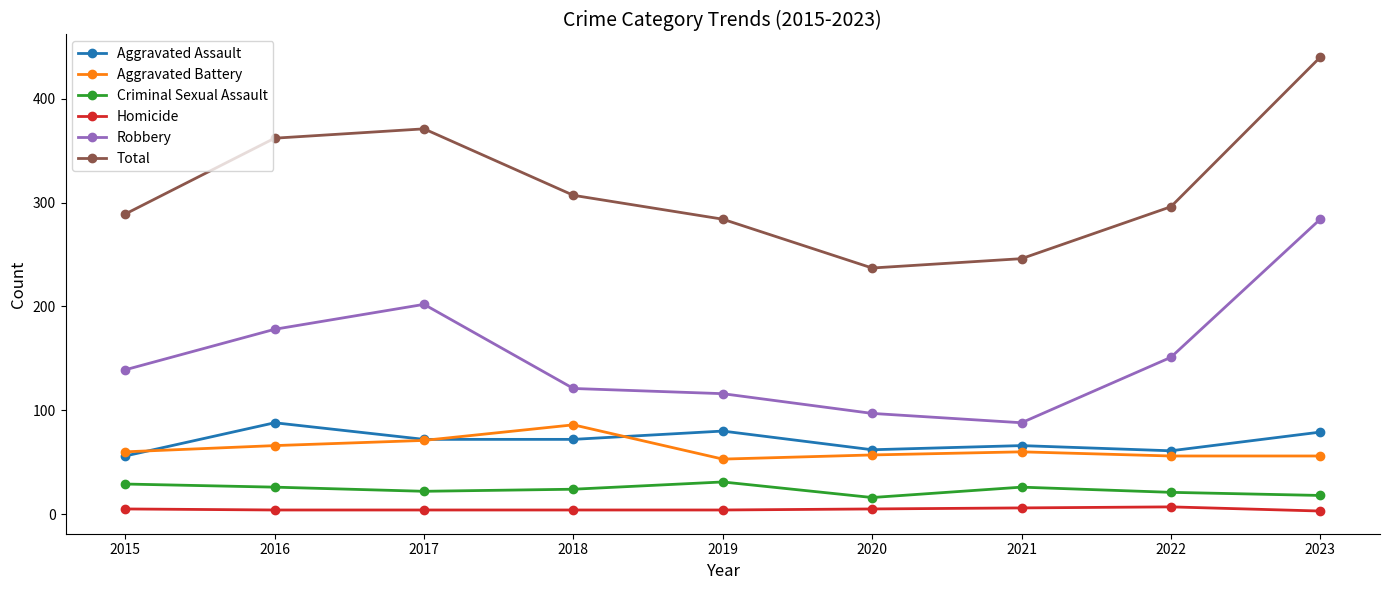

Is it true that Total equals 457 at 2022?

False